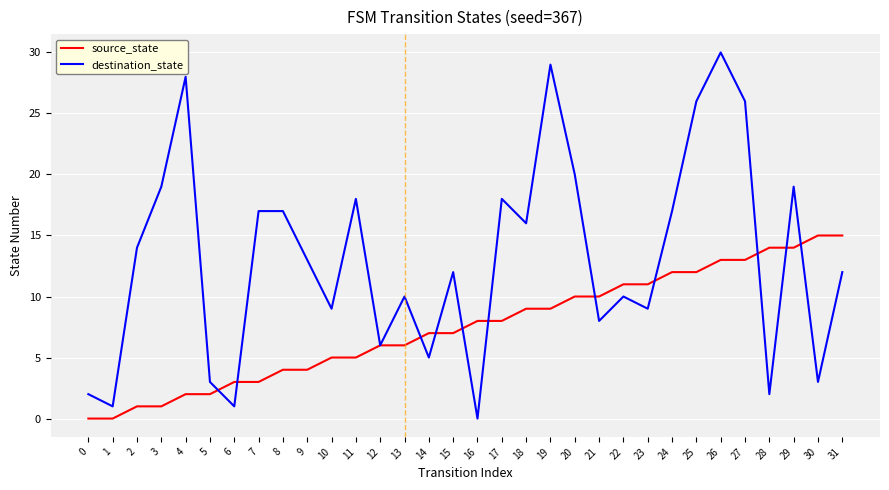

The value of source_state at 31 is 15. True or false?

True